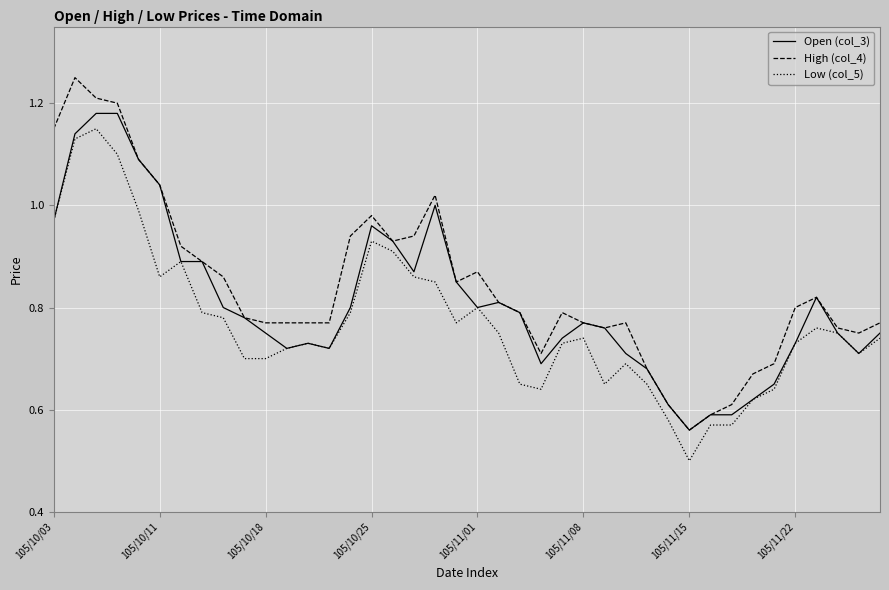

What is the minimum value for Low (col_5)?

0.5